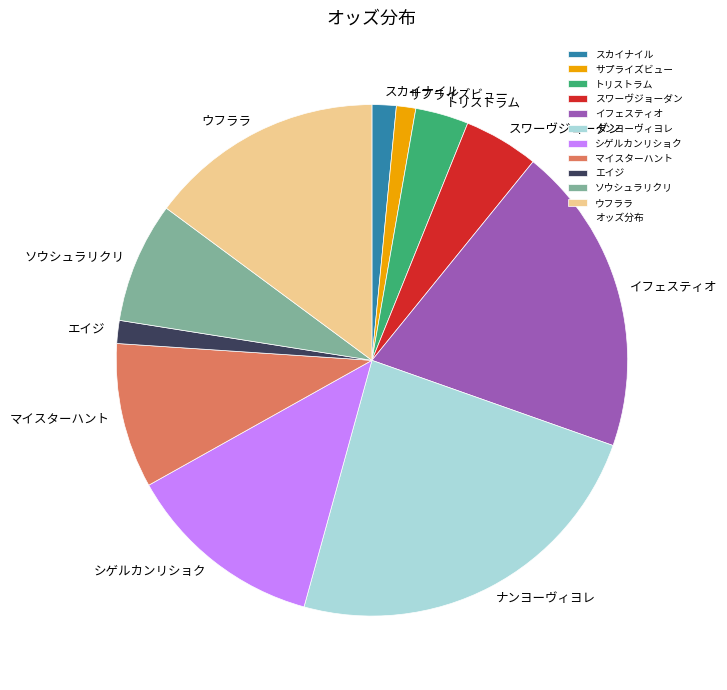

Does ナンヨーヴィヨレ represent more than half of the total?

No